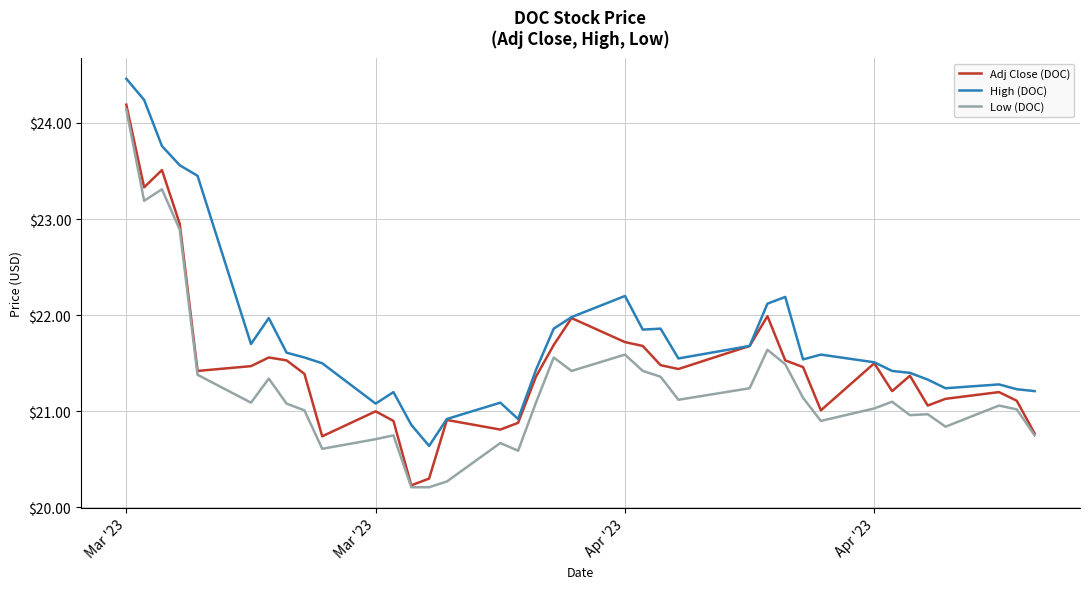

List the series in order of their peak value, lowest first.

Low (DOC), Adj Close (DOC), High (DOC)